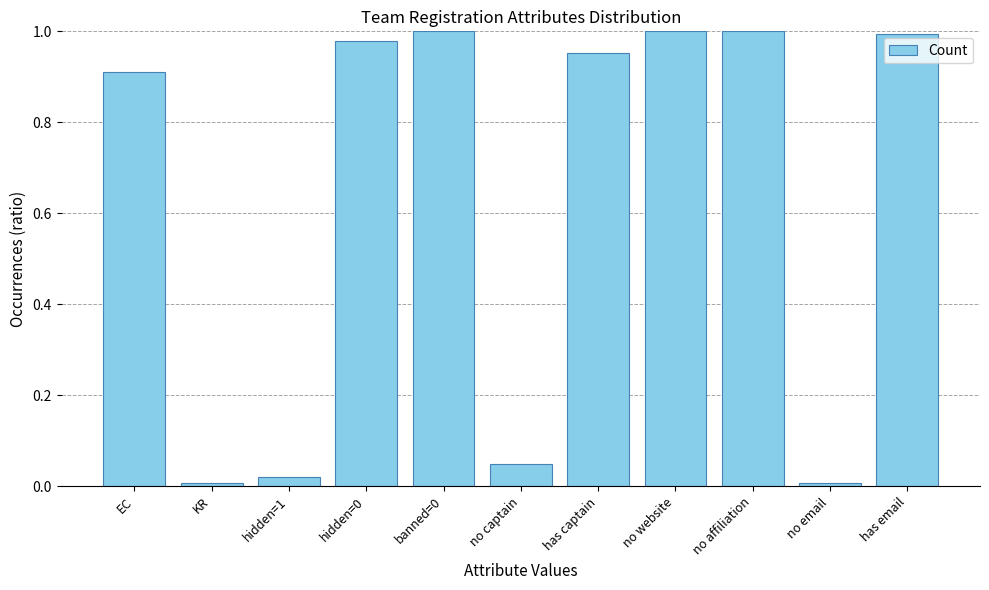

Are the bars grouped side by side (vs. stacked)?

No